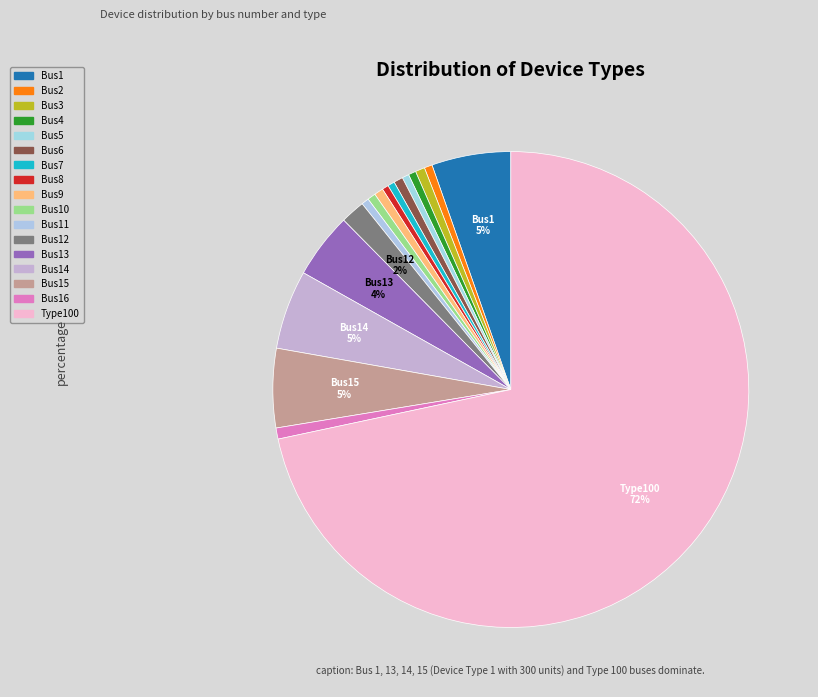

How many slices are in this pie chart?

17